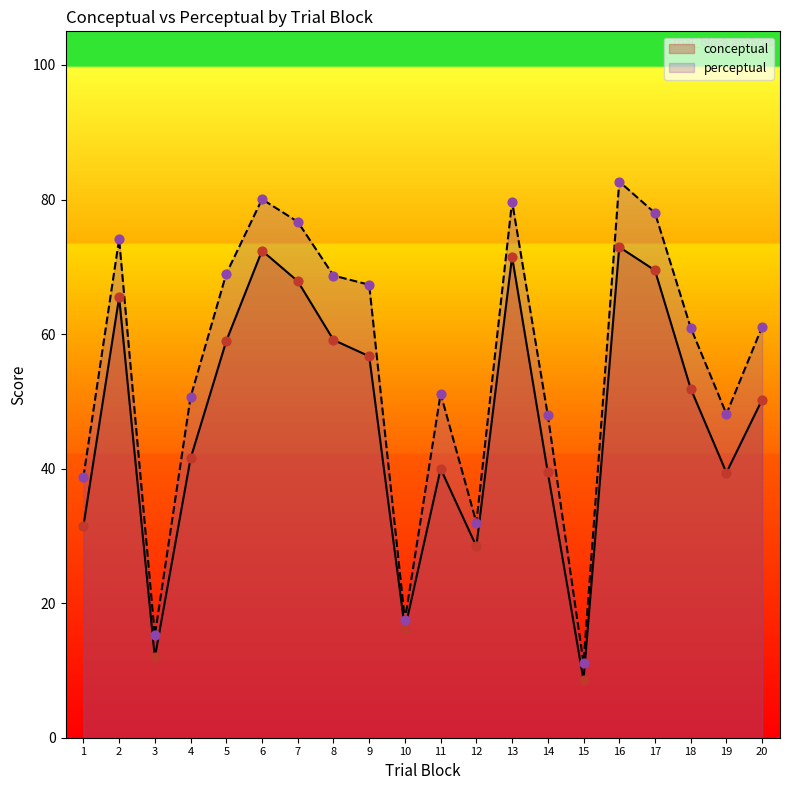

At how many categories does at least one series exceed 81?

1